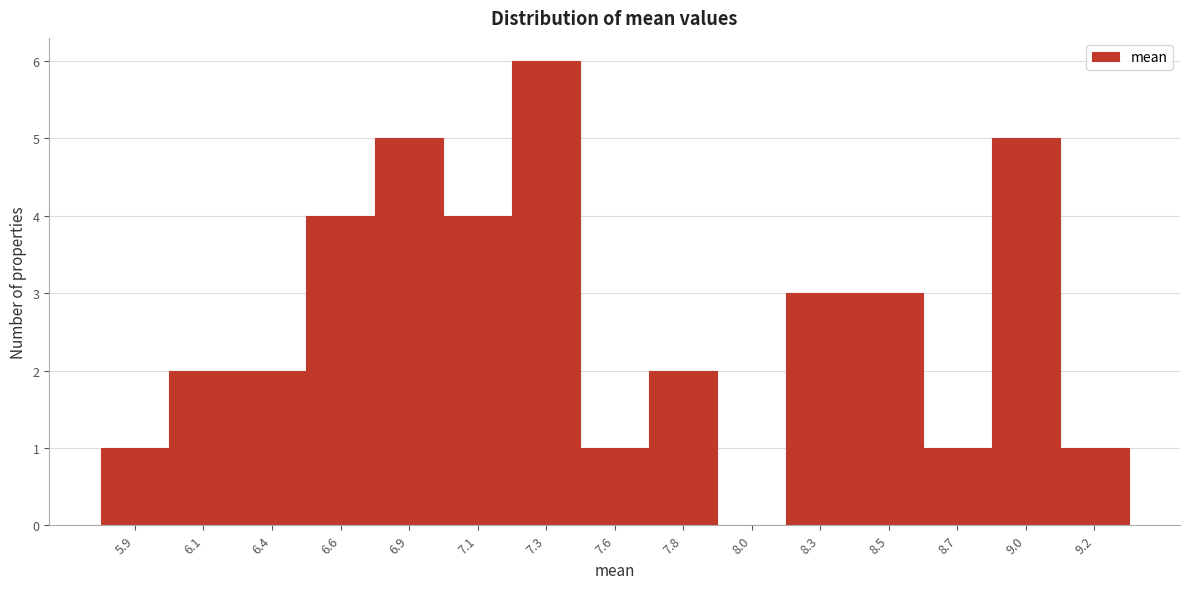

Reading left to right, transcribe all the data shown in this chart.

5.9=1	6.1=2	6.4=2	6.6=4	6.9=5	7.1=4	7.3=6	7.6=1	7.8=2	8.0=0	8.3=3	8.5=3	8.7=1	9.0=5	9.2=1